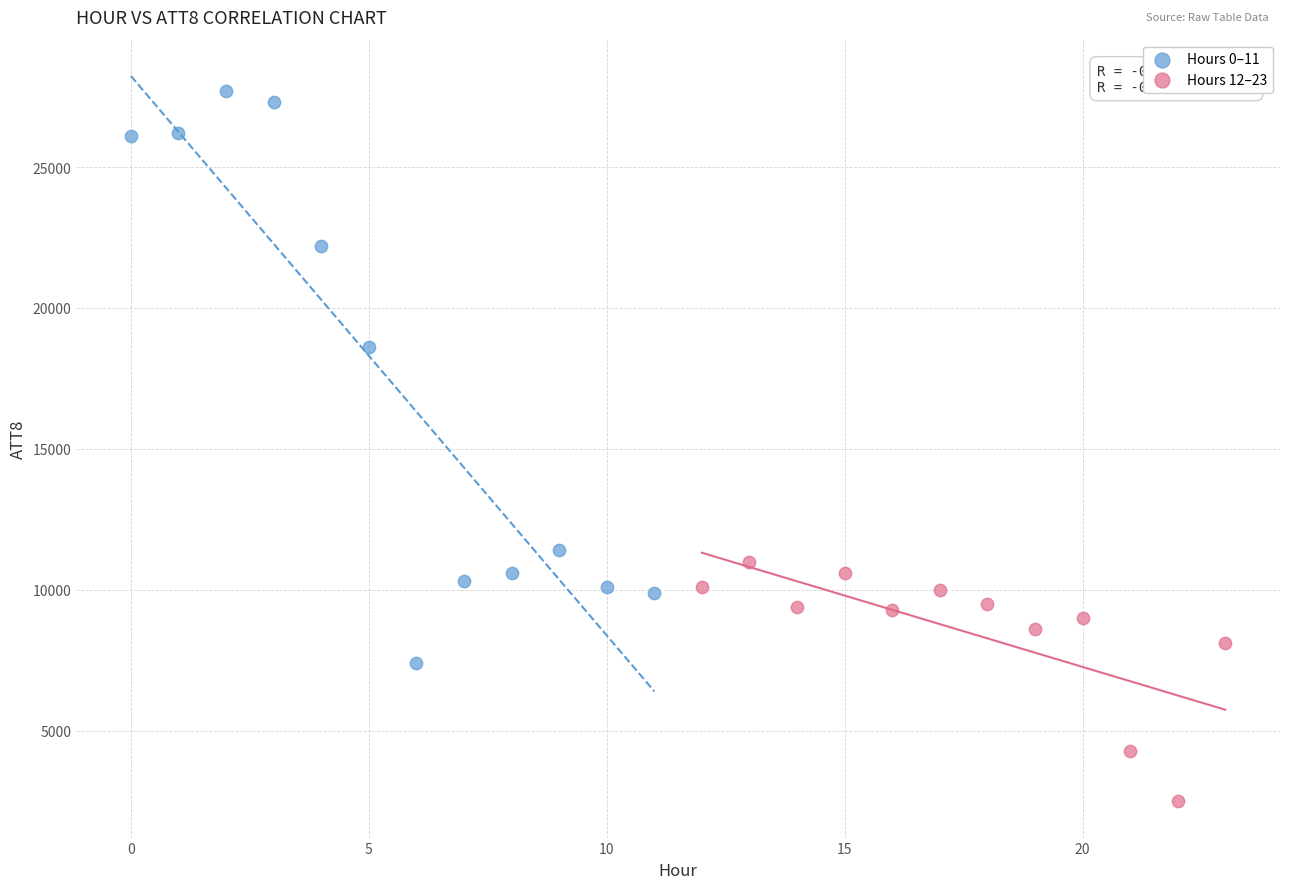

Which series has the largest Y range (max minus min)?

Hours 0–11